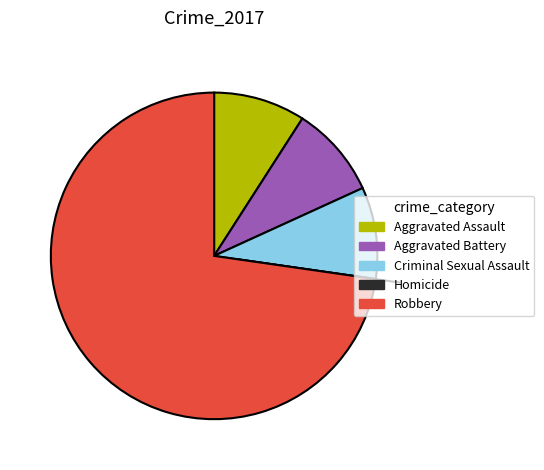

Does Robbery represent more than half of the total?

Yes